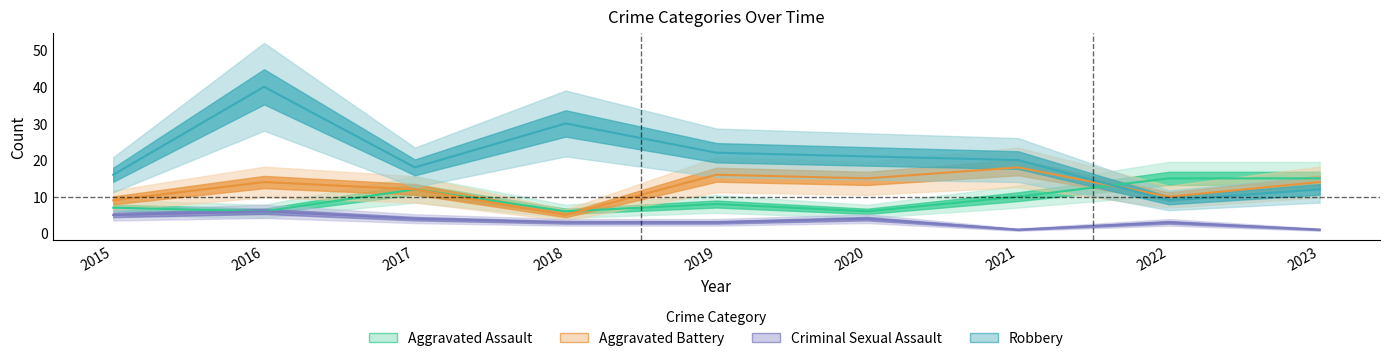

Where is Criminal Sexual Assault nearest to the value 3?

2018